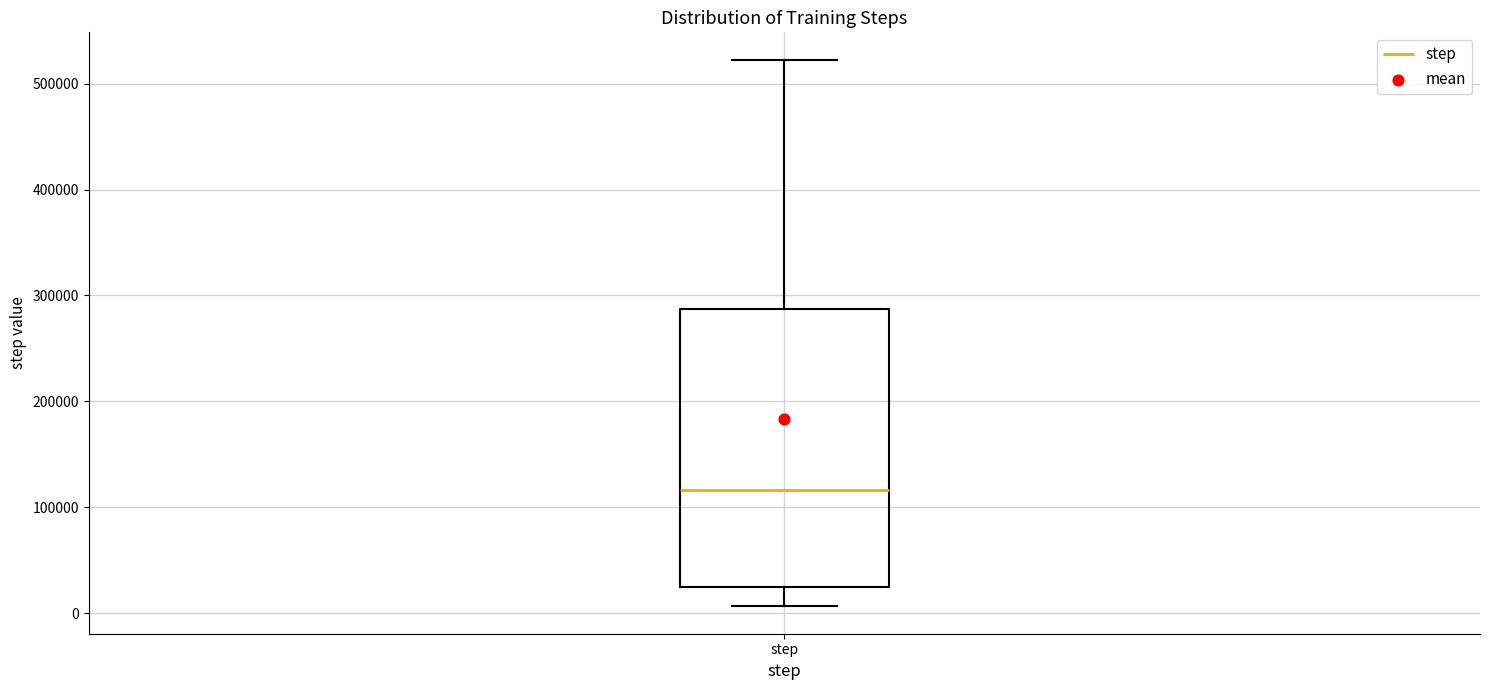

Transcribe this box plot: give where the median line is, the range the box spans, and where the two whiskers end, as read against the y-axis. The values are not printed on the chart, so give them approximately, as read against the axis.

median 120000, box 20000 to 290000, whiskers 10000 to 520000